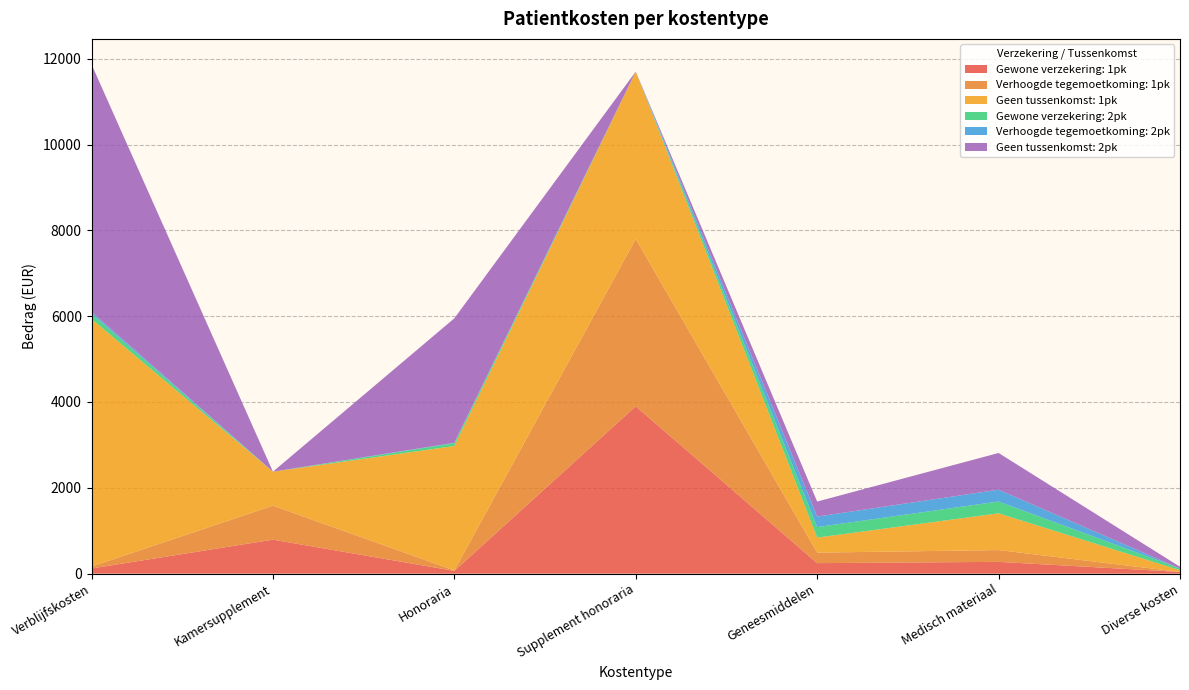

Reading left to right, list all the values displayed in this chart.

Gewone verzekering: 1pk: 121	792	65	3900	245	275	40
Verhoogde tegemoetkoming: 1pk: 45	792	10	3900	245	275	0
Geen tussenkomst: 1pk: 5768	792	2900	3900	350	856	40
Gewone verzekering: 2pk: 121	0	65	0	245	275	40
Verhoogde tegemoetkoming: 2pk: 45	0	10	0	245	275	0
Geen tussenkomst: 2pk: 5768	0	2900	0	350	856	40